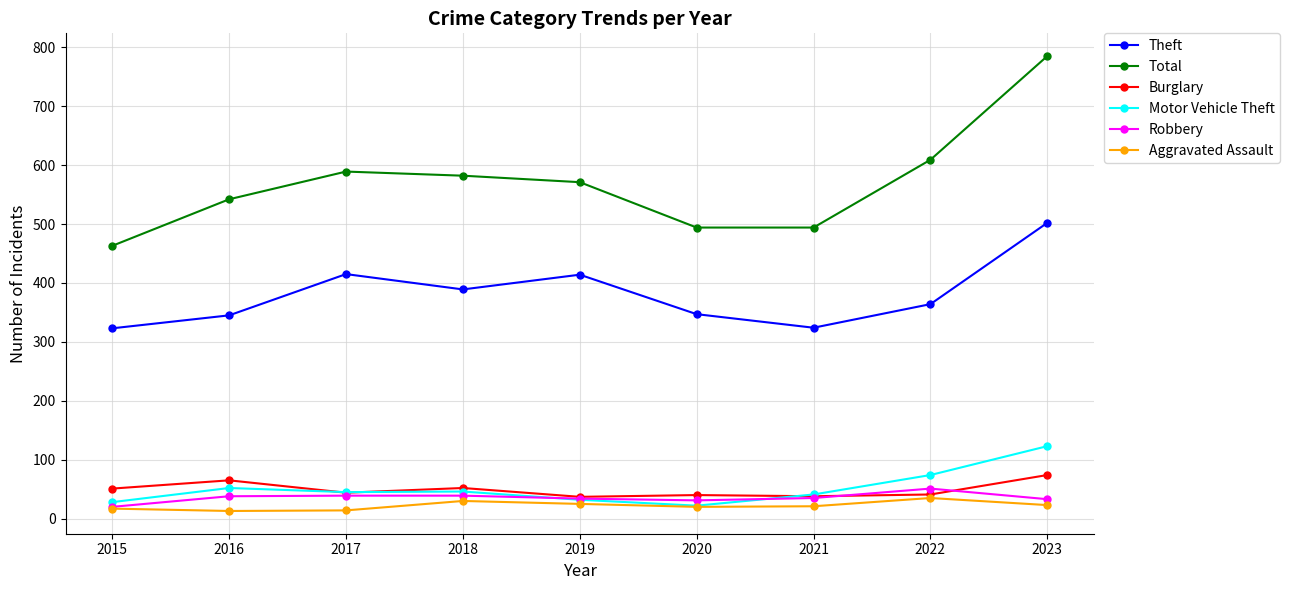

True or false: Robbery has more than 0 points higher than both neighbors.

True